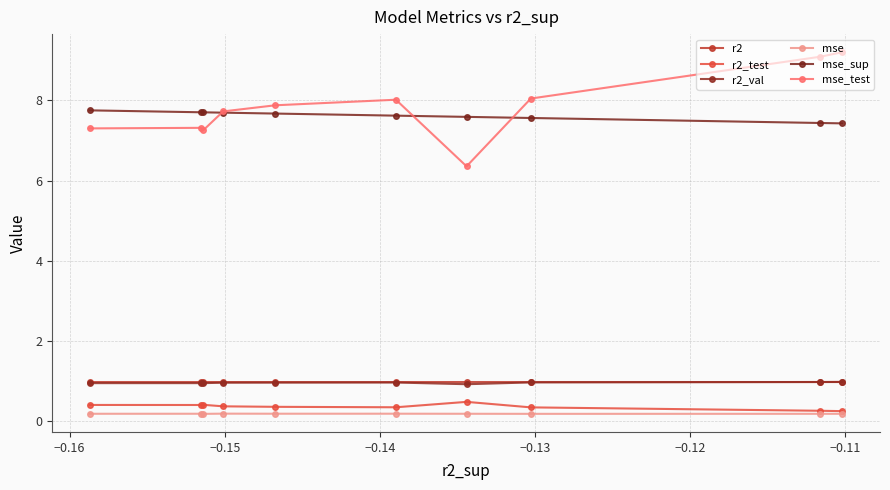

Which category has the highest value in the mse series?

−0.14